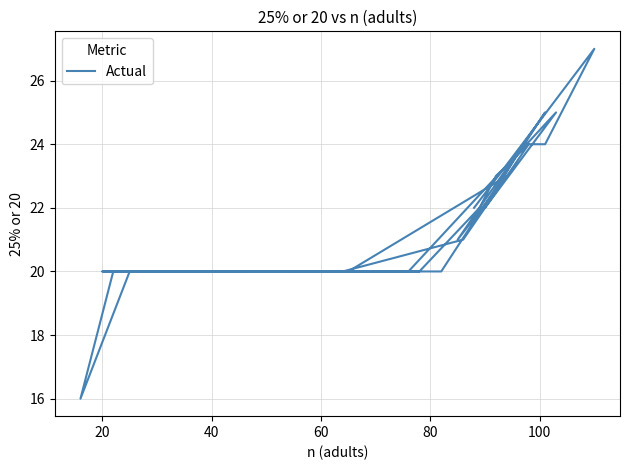

The value at 8 is 32. True or false?

False